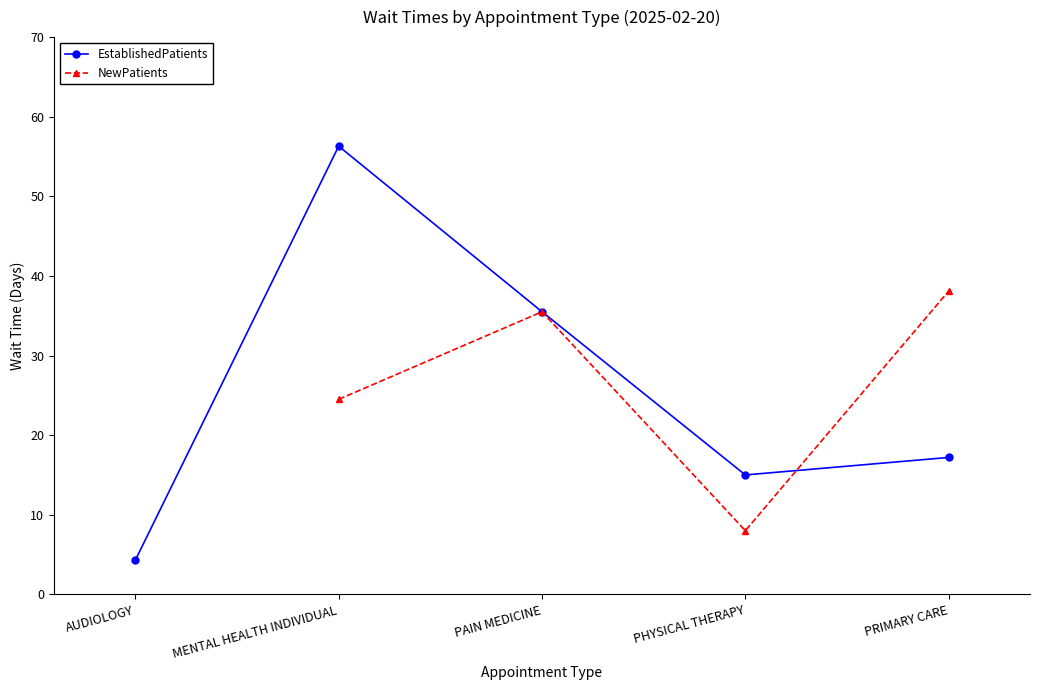

Where is EstablishedPatients nearest to the value 30?

PAIN MEDICINE